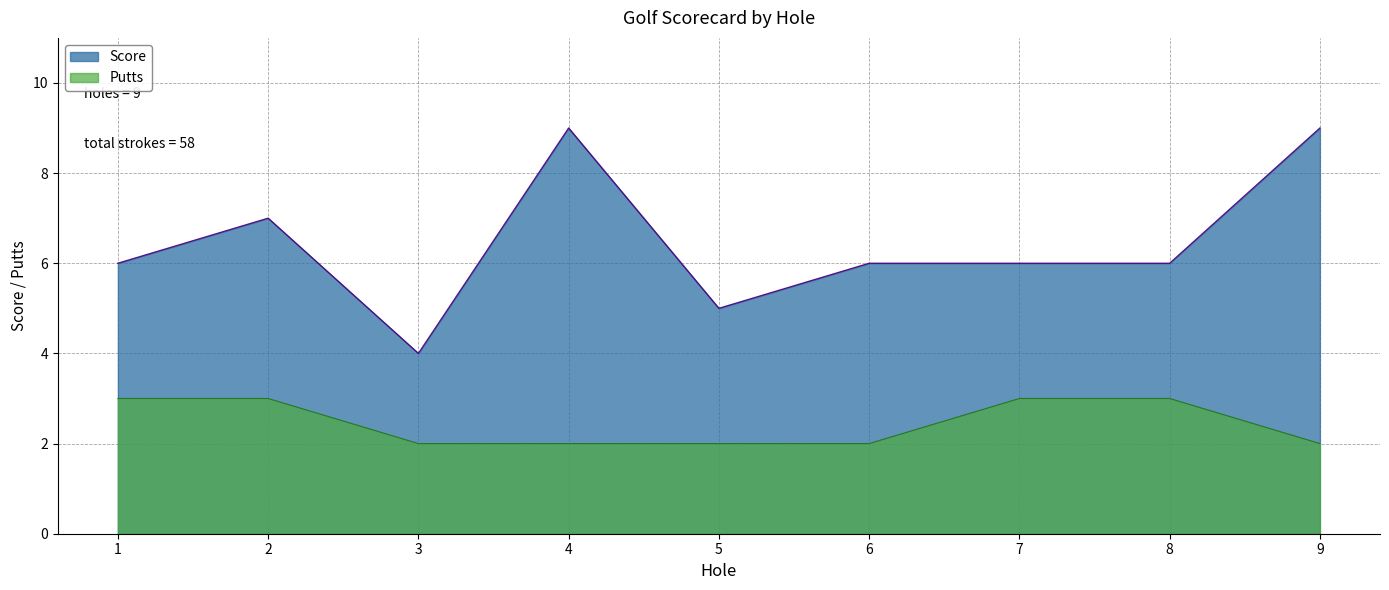

True or false: Score and Putts cross at least once.

False